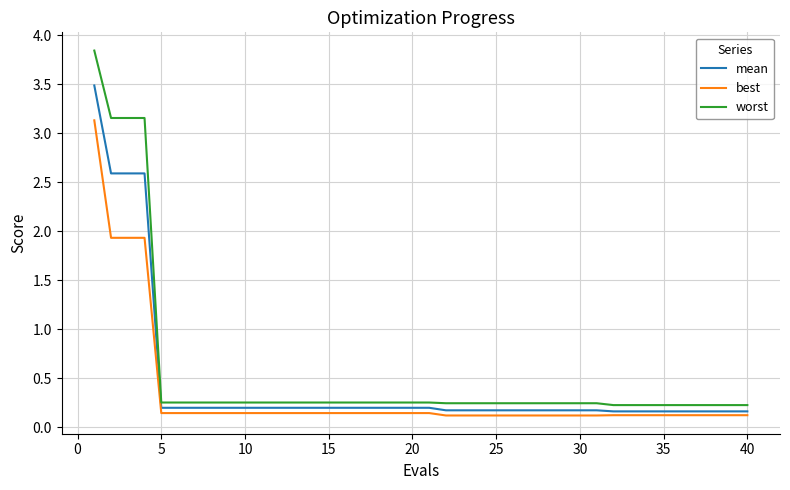

Rank the series by their maximum value, from lowest to highest.

best, mean, worst